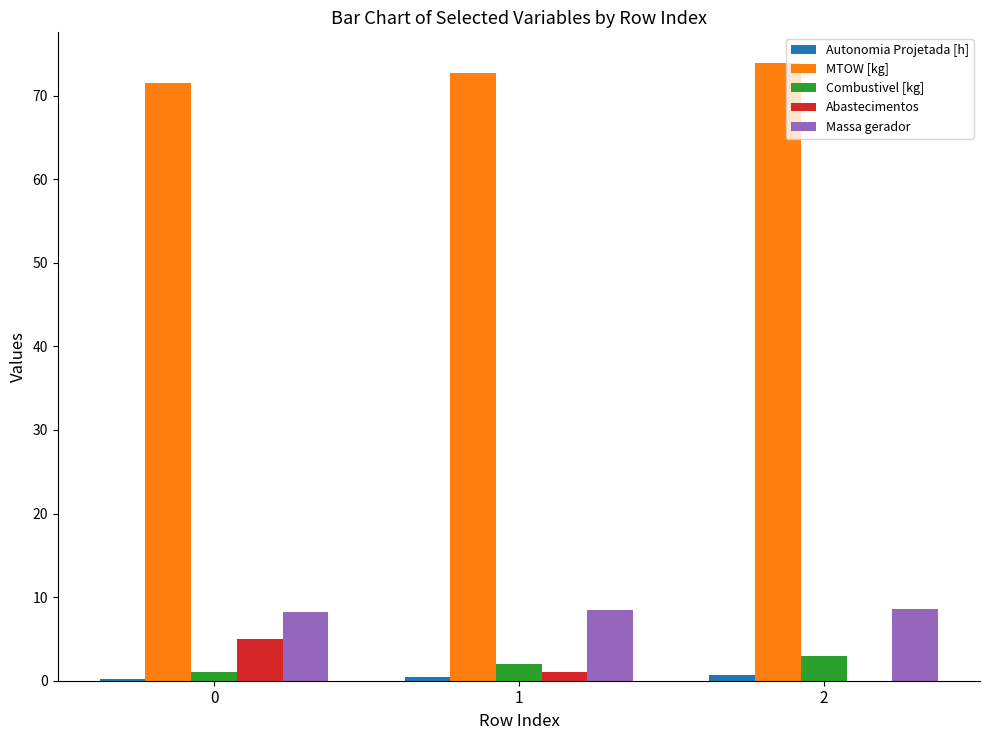

How many groups of bars are there?

3